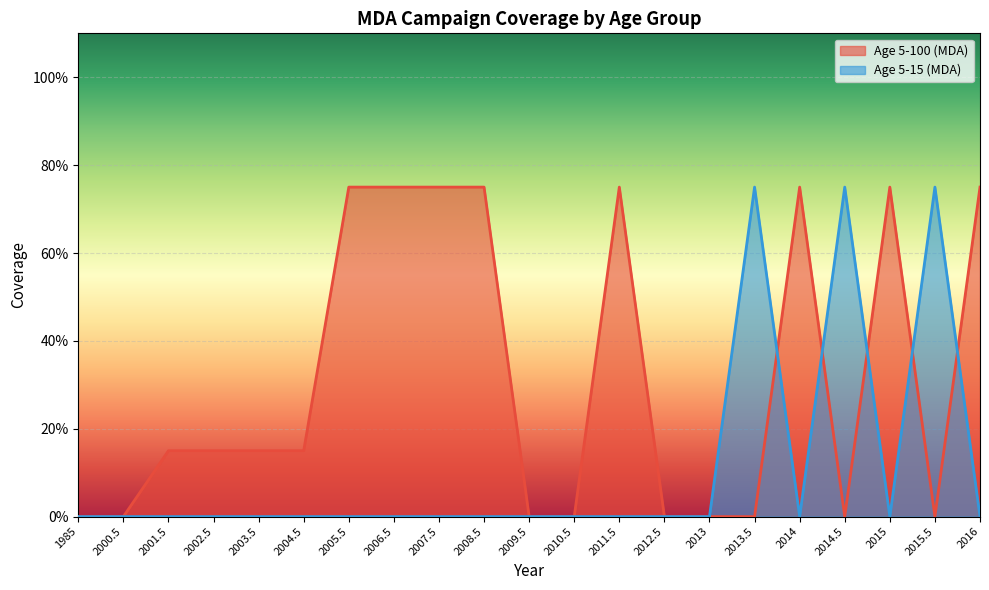

What position from the right is 2007.5?

13